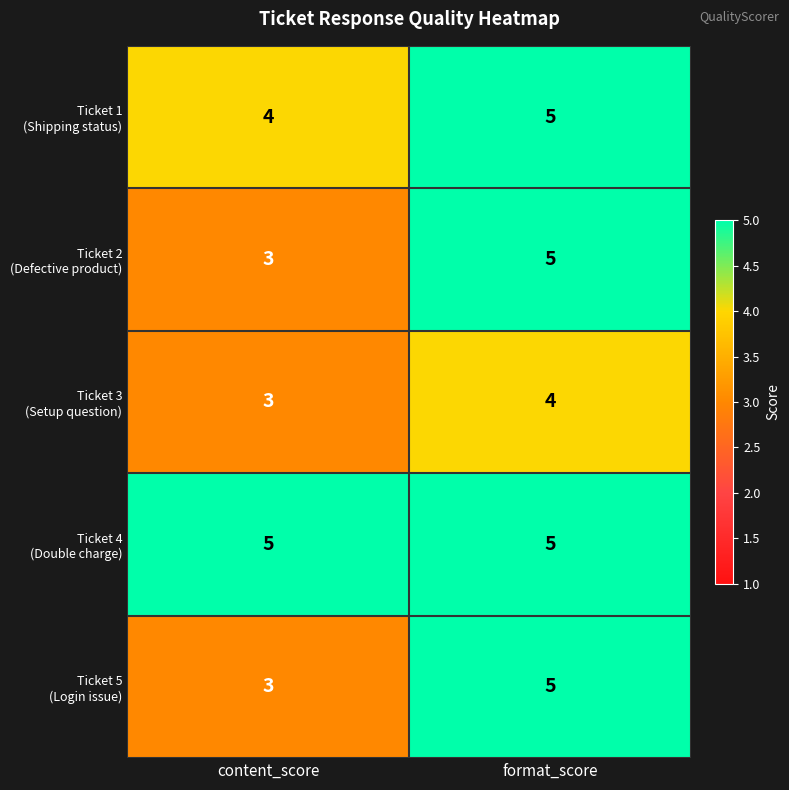

At which category is the sum across all series the highest?

format_score